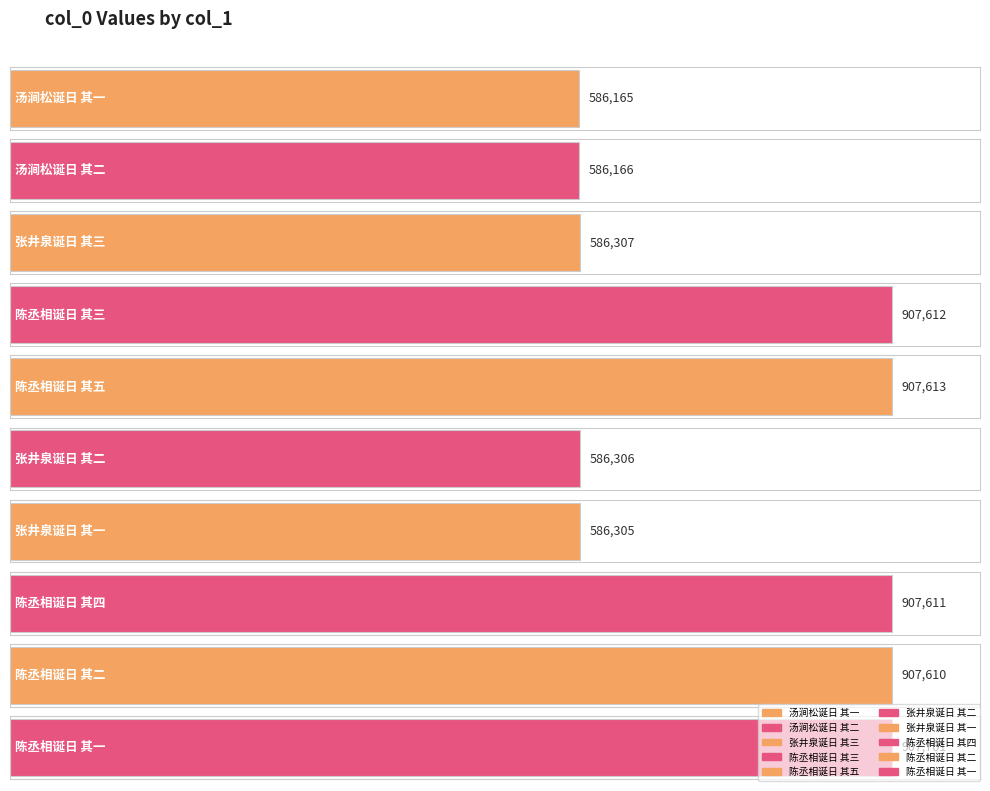

What is the minimum value shown in the chart?

586165